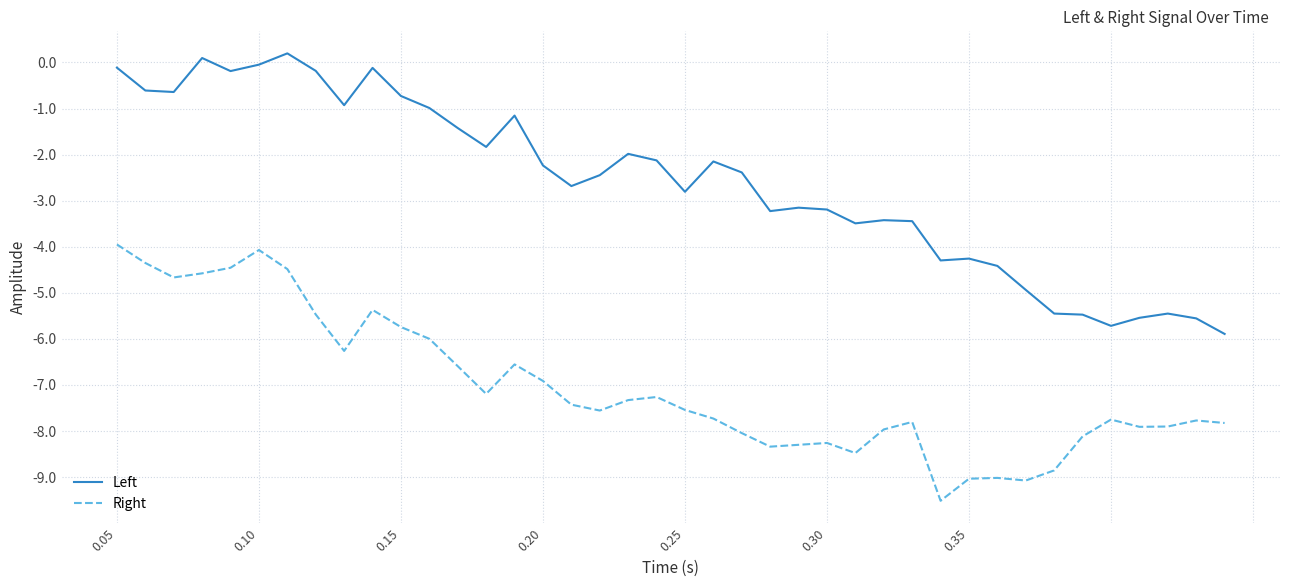

What is the difference between the maximum and minimum values in the Left series?

6.1